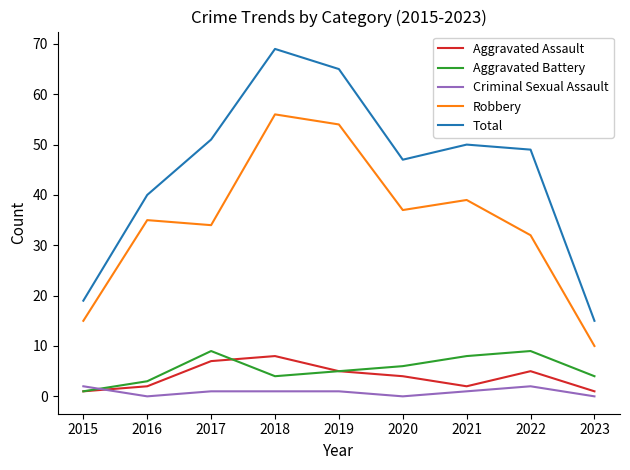

True or false: Aggravated Assault and Robbery intersect in this chart.

False